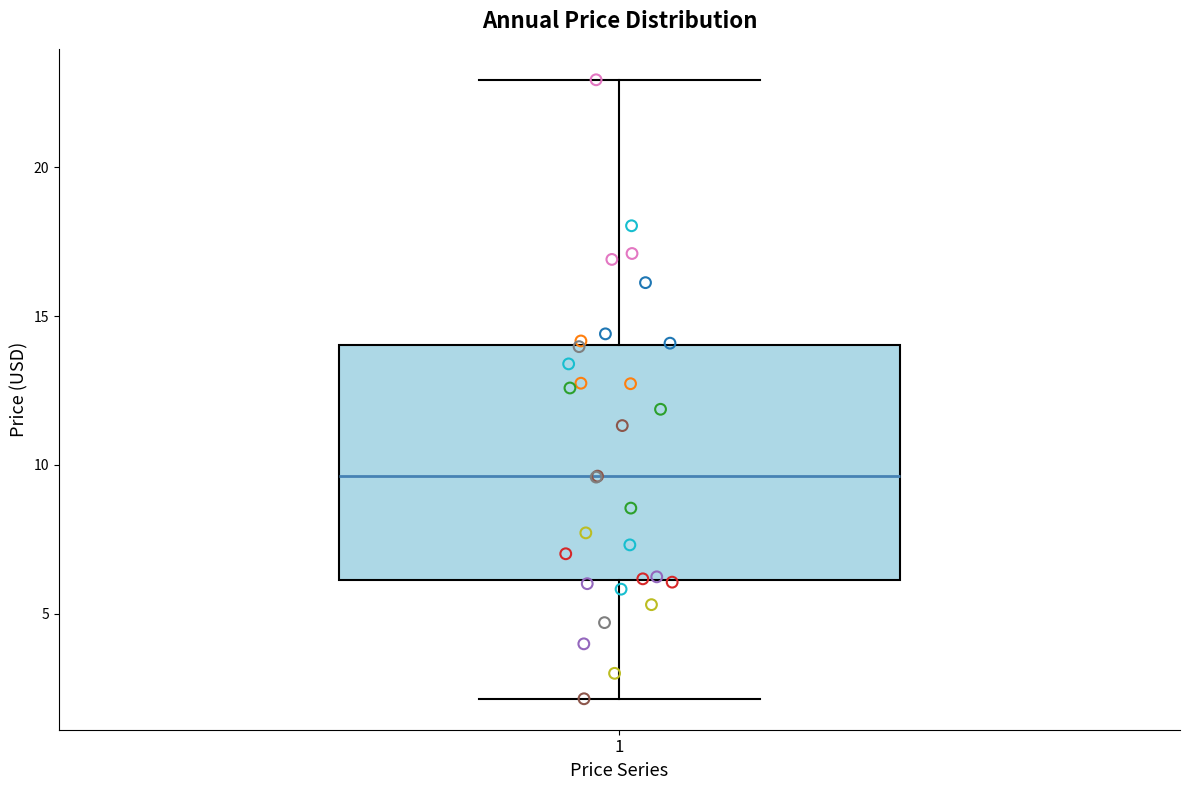

Where does the lower whisker of the box at x = 1 end on the y-axis? The values are not printed on the chart, so give them approximately, as read against the axis.

2.0